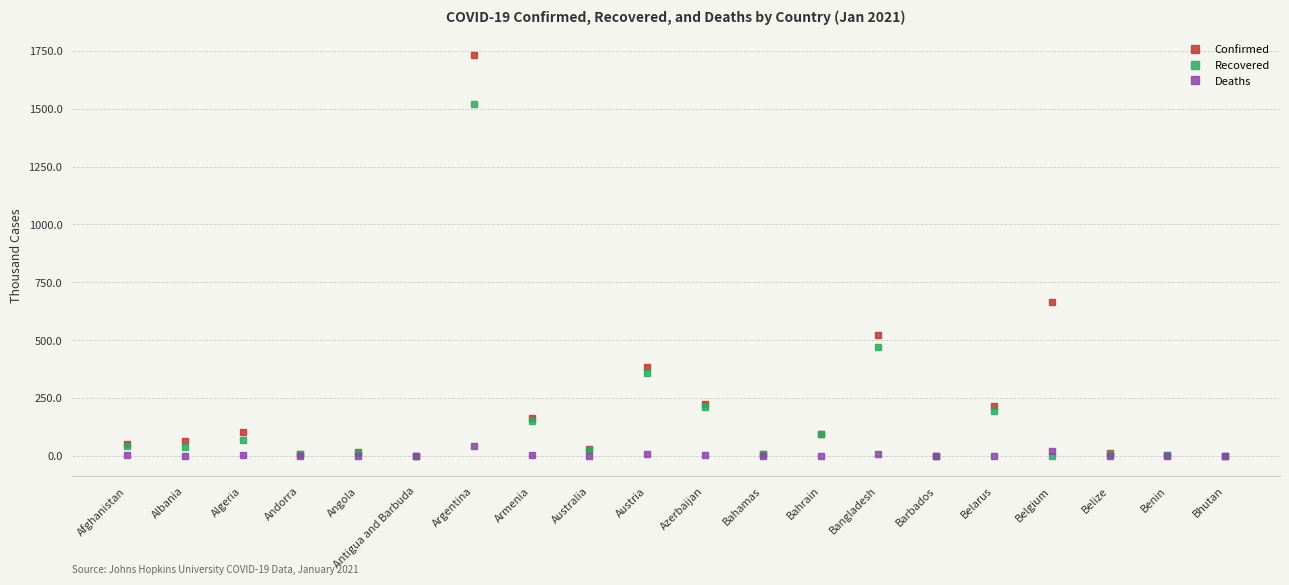

The Recovered series shows 67.8 at Belarus. True or false?

False